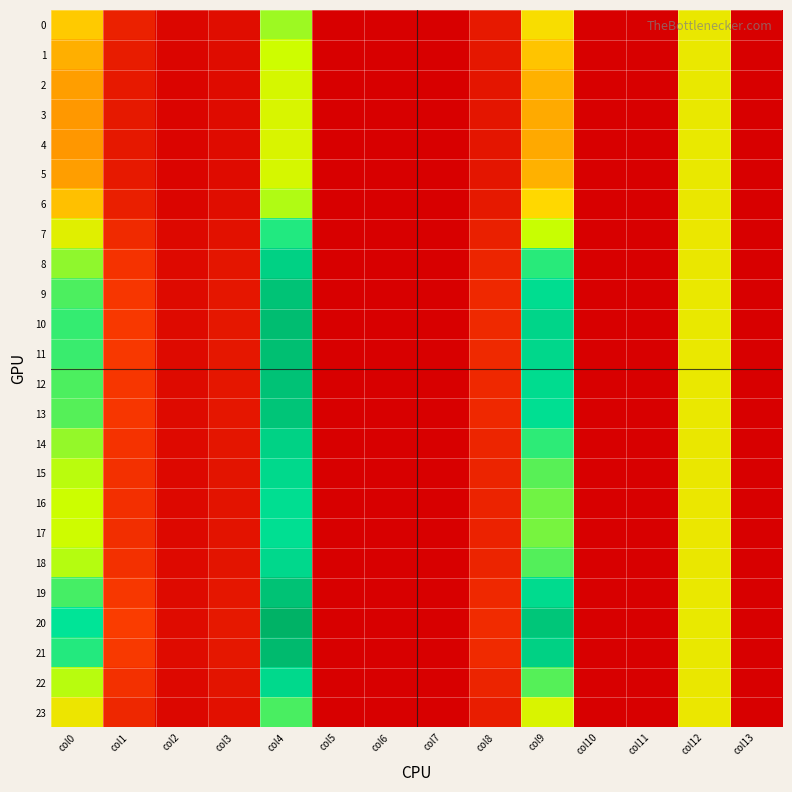

Reading right to left, extract all data points from this chart.

0: 0.0	1.9	0.0	0.0	1.8	0.2	0.0	0.0	0.0	2.4	0.1	0.1	0.3	1.6
1: 0.0	1.9	0.0	0.0	1.6	0.2	0.0	0.0	0.0	2.2	0.1	0.0	0.2	1.4
2: 0.0	1.9	0.0	0.0	1.4	0.2	0.0	0.0	0.0	2.2	0.1	0.0	0.2	1.3
3: 0.0	1.9	0.0	0.0	1.4	0.2	0.0	0.0	0.0	2.1	0.1	0.0	0.2	1.2
4: 0.0	1.9	0.0	0.0	1.4	0.2	0.0	0.0	0.0	2.1	0.1	0.0	0.2	1.2
5: 0.0	1.9	0.0	0.0	1.4	0.2	0.0	0.0	0.0	2.2	0.1	0.0	0.2	1.3
6: 0.0	1.9	0.0	0.0	1.7	0.2	0.0	0.0	0.0	2.3	0.1	0.1	0.3	1.5
7: 0.0	1.9	0.0	0.0	2.3	0.3	0.0	0.0	0.0	2.7	0.1	0.1	0.4	2.0
8: 0.0	1.9	0.0	0.0	2.7	0.3	0.0	0.0	0.0	3.1	0.2	0.1	0.4	2.4
9: 0.0	1.9	0.0	0.0	2.9	0.3	0.0	0.0	0.0	3.2	0.2	0.1	0.5	2.6
10: 0.0	1.9	0.0	0.0	3.0	0.3	0.0	0.0	0.0	3.3	0.2	0.1	0.5	2.7
11: 0.0	1.9	0.0	0.0	3.0	0.3	0.0	0.0	0.0	3.3	0.2	0.1	0.5	2.7
12: 0.0	1.9	0.0	0.0	2.9	0.3	0.0	0.0	0.0	3.2	0.2	0.1	0.5	2.6
13: 0.0	1.9	0.0	0.0	2.9	0.3	0.0	0.0	0.0	3.2	0.2	0.1	0.5	2.6
14: 0.0	1.9	0.0	0.0	2.7	0.3	0.0	0.0	0.0	3.0	0.2	0.1	0.4	2.4
15: 0.0	1.9	0.0	0.0	2.6	0.3	0.0	0.0	0.0	3.0	0.2	0.1	0.4	2.3
16: 0.0	1.9	0.0	0.0	2.5	0.3	0.0	0.0	0.0	2.9	0.2	0.1	0.4	2.3
17: 0.0	1.9	0.0	0.0	2.5	0.3	0.0	0.0	0.0	2.9	0.2	0.1	0.4	2.2
18: 0.0	1.9	0.0	0.0	2.6	0.3	0.0	0.0	0.0	3.0	0.2	0.1	0.4	2.3
19: 0.0	1.9	0.0	0.0	2.9	0.3	0.0	0.0	0.0	3.2	0.2	0.1	0.5	2.6
20: 0.0	1.9	0.0	0.0	3.2	0.4	0.0	0.0	0.0	3.4	0.2	0.1	0.5	2.8
21: 0.0	1.9	0.0	0.0	3.1	0.3	0.0	0.0	0.0	3.3	0.2	0.1	0.5	2.7
22: 0.0	1.9	0.0	0.0	2.6	0.3	0.0	0.0	0.0	3.0	0.2	0.1	0.4	2.3
23: 0.0	1.9	0.0	0.0	2.1	0.3	0.0	0.0	0.0	2.6	0.1	0.1	0.3	1.9